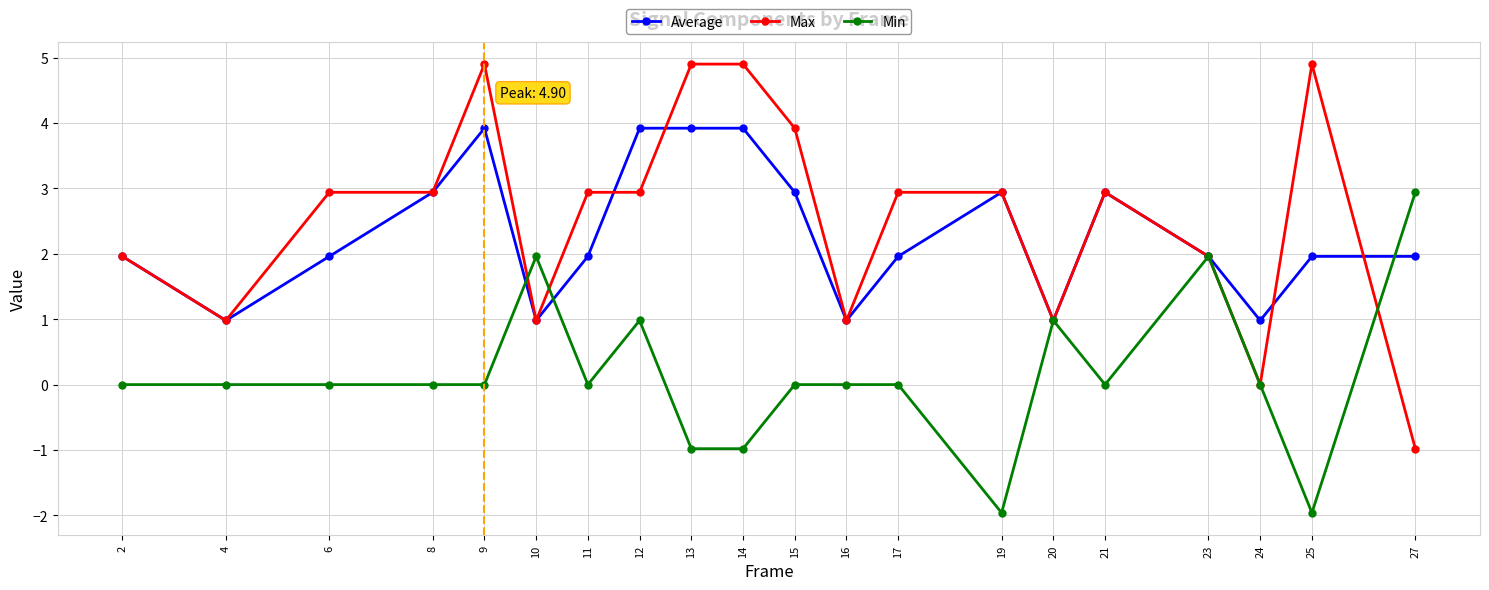

What are all the series names shown in the legend?

Average, Max, Min